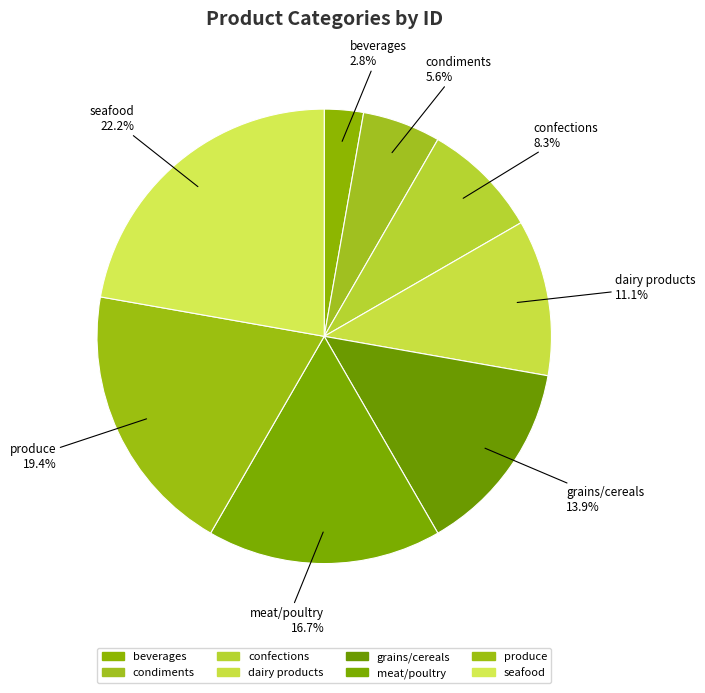

To the nearest percent, what percentage of the pie is dairy products?

11%